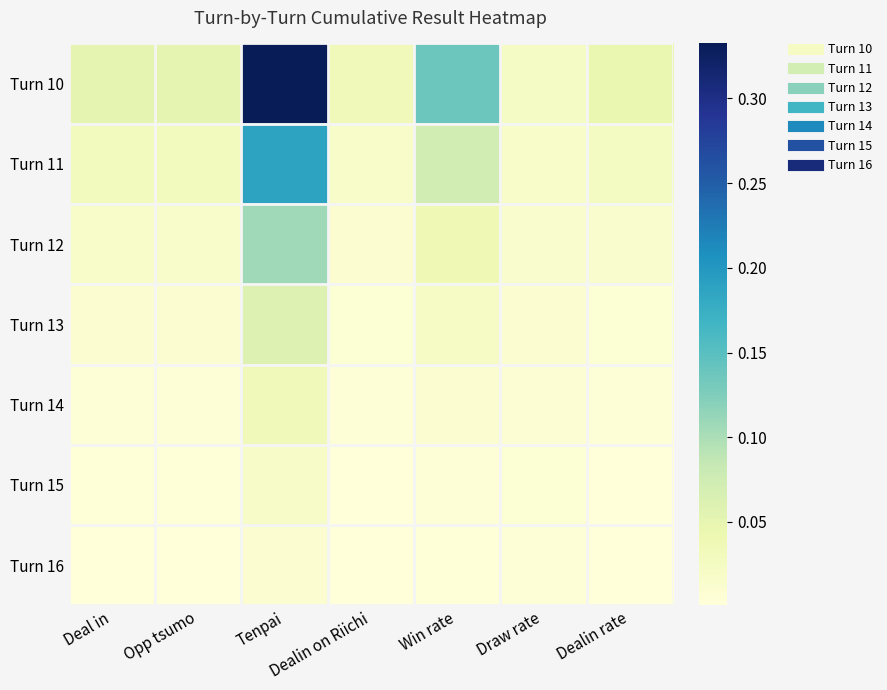

Which series has the widest spread of values?

Turn 10